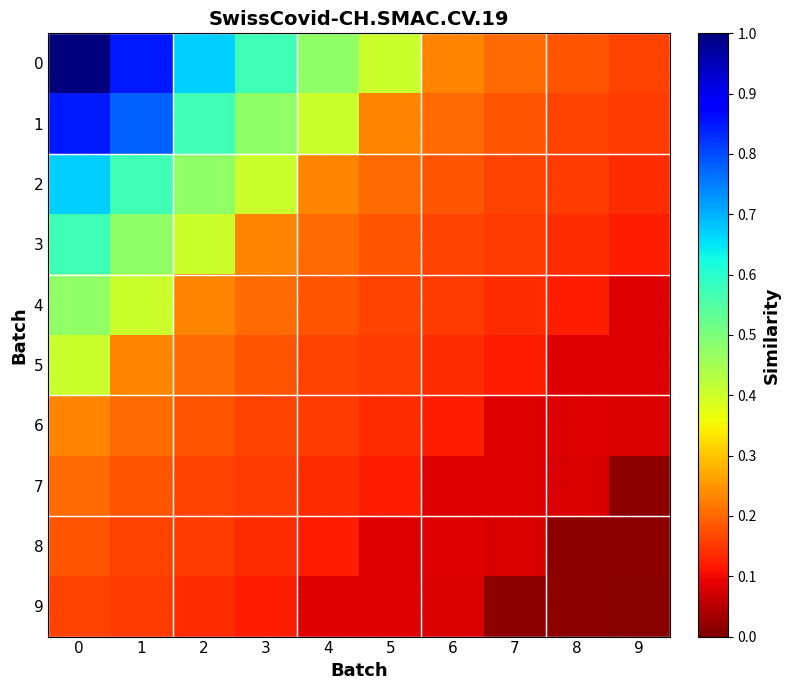

At how many categories does at least one series exceed 0?

10